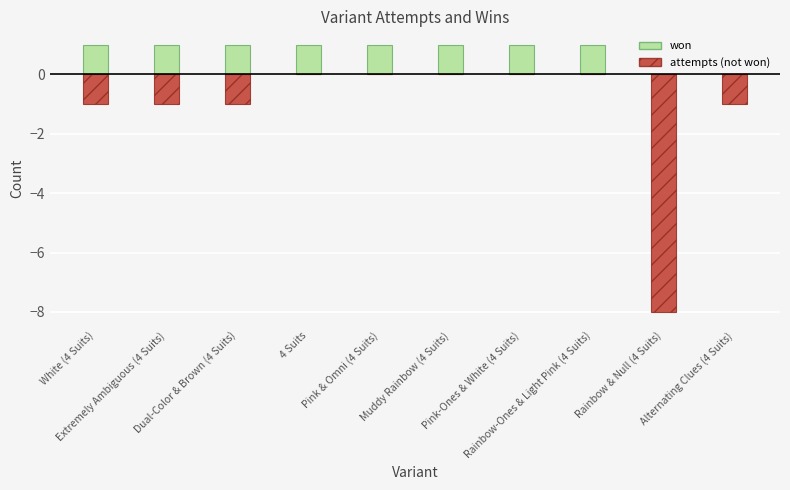

Rank the series at Alternating Clues (4 Suits) from highest to lowest value.

won, attempts (not won)